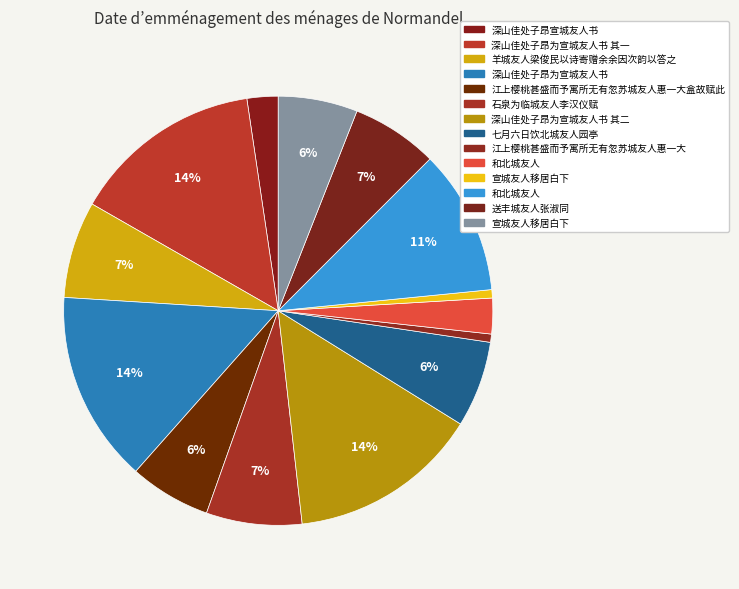

Which slice is the largest?

深山佳处子昂为宣城友人书